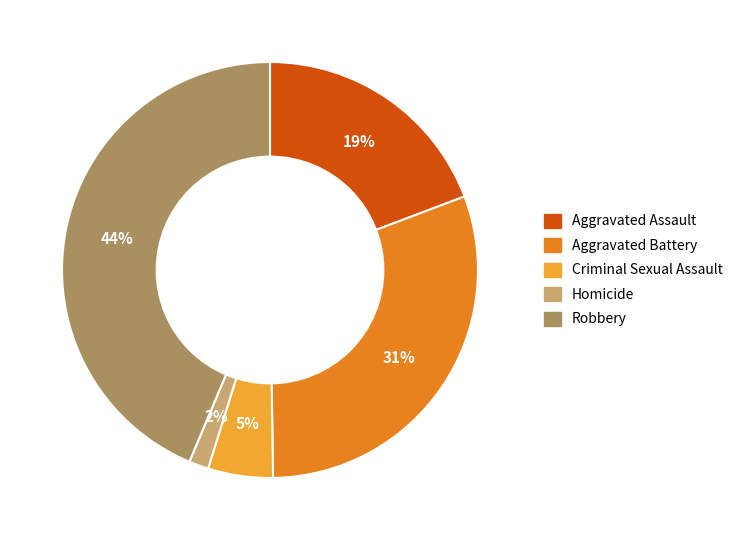

Does Robbery represent more than half of the total?

No